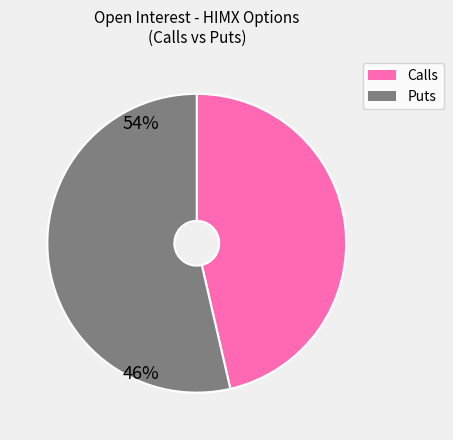

Is there any slice that represents more than half of the pie?

Yes